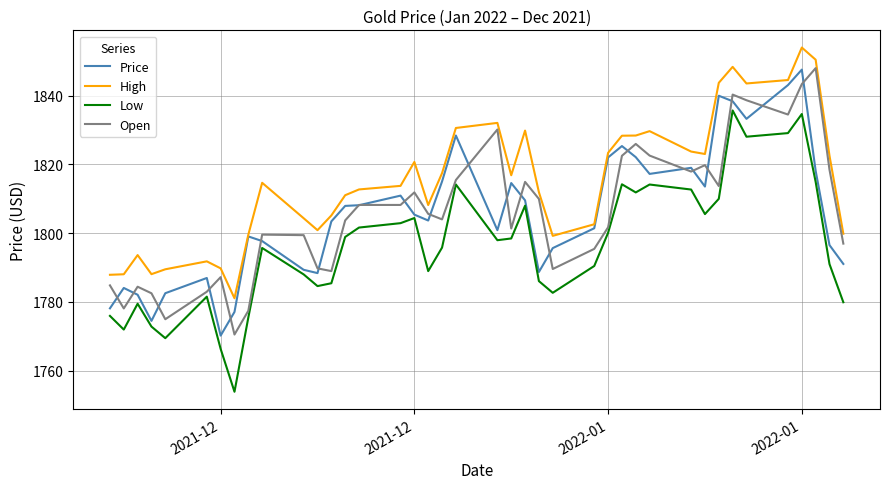

True or false: Price has a value of 2618.4 at 31.

False